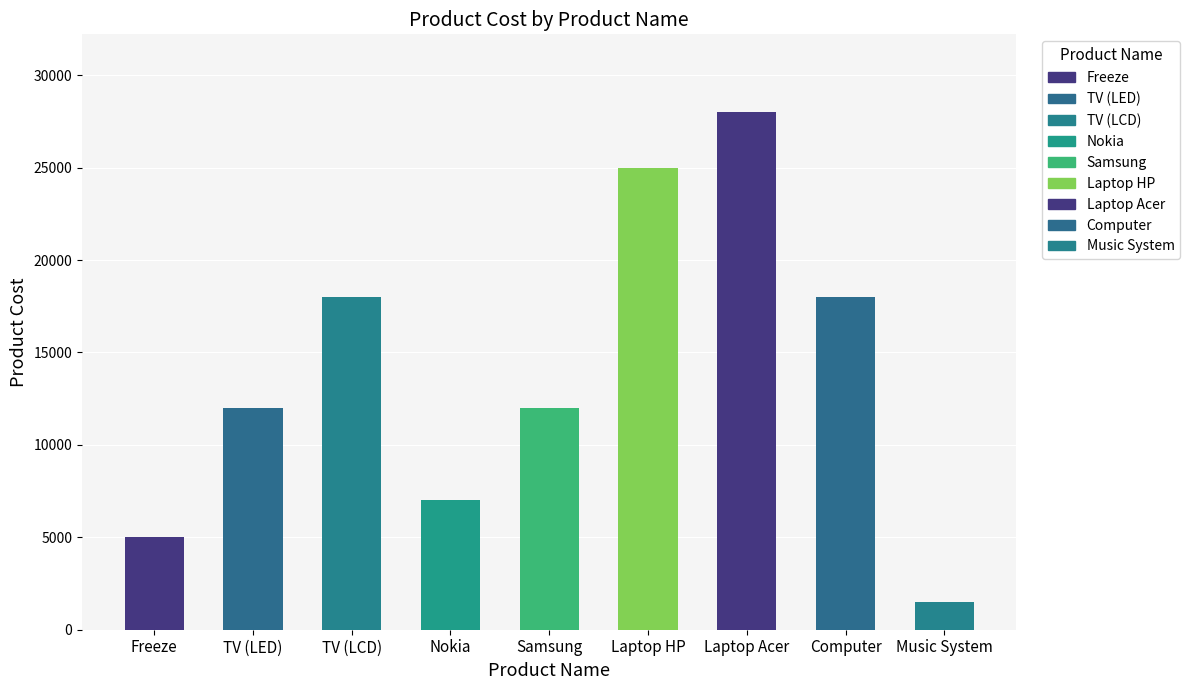

Is it true that the value at Laptop HP is 38862?

False